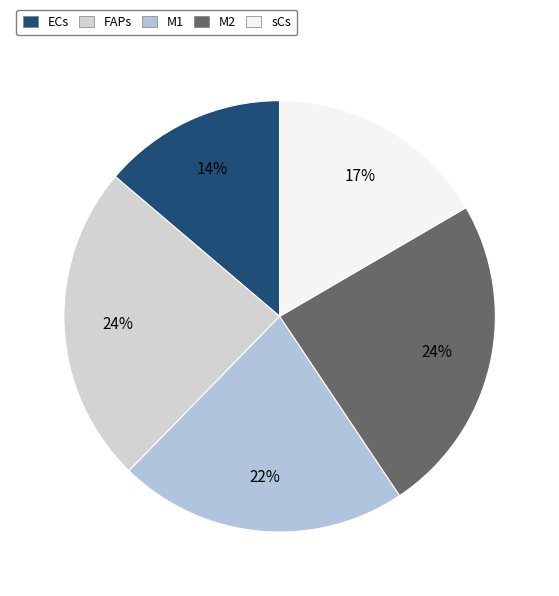

Does M1 represent more than half of the total?

No